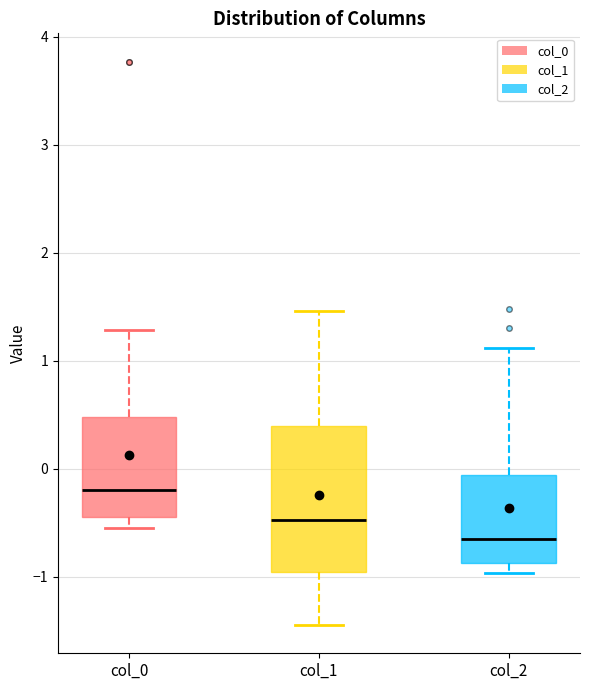

Reading left to right, read every box against the y-axis: the position of its median line, the range the box covers, and the ends of its whiskers. The values are not printed on the chart, so give them approximately, as read against the axis.

col_0: median -0.2, box -0.4 to 0.5, whiskers -0.5 to 1.3
col_1: median -0.5, box -1.0 to 0.4, whiskers -1.4 to 1.5
col_2: median -0.7, box -0.9 to -0.1, whiskers -1.0 to 1.1